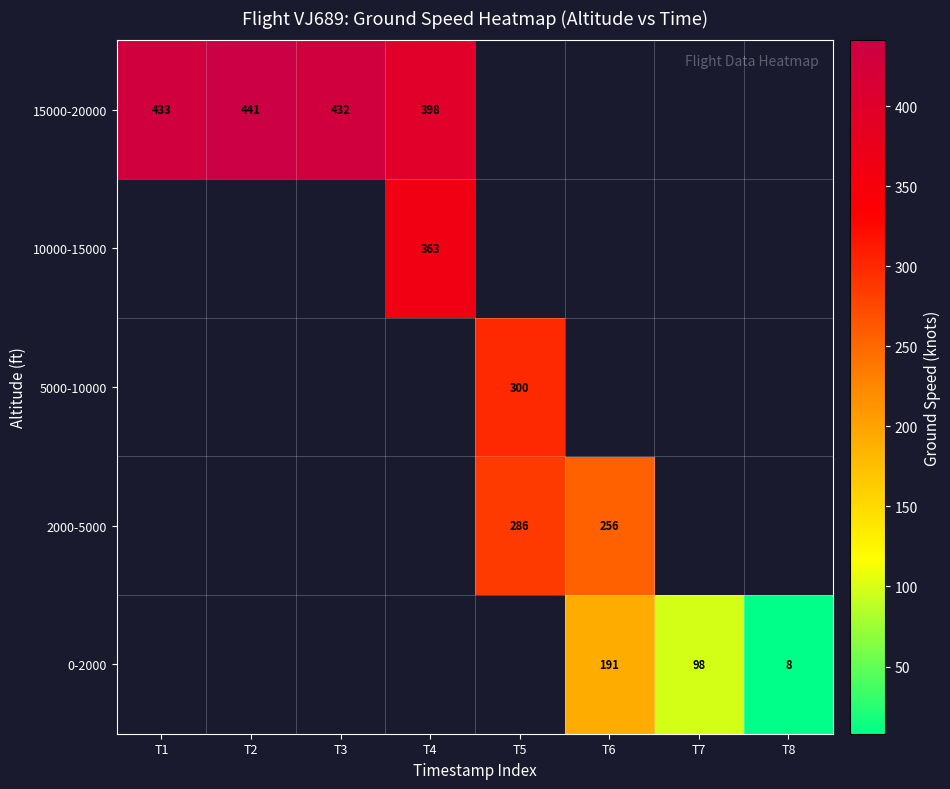

The value of 15000-20000 at T2 is 237. True or false?

False